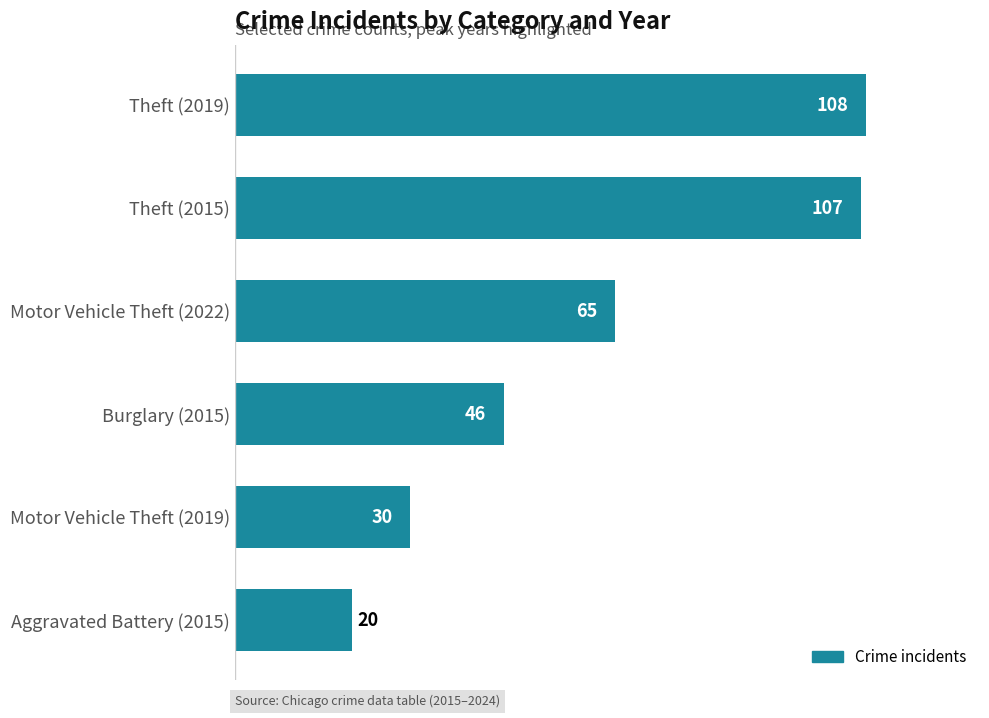

Reading top to bottom, list all the values displayed in this chart.

108	107	65	46	30	20